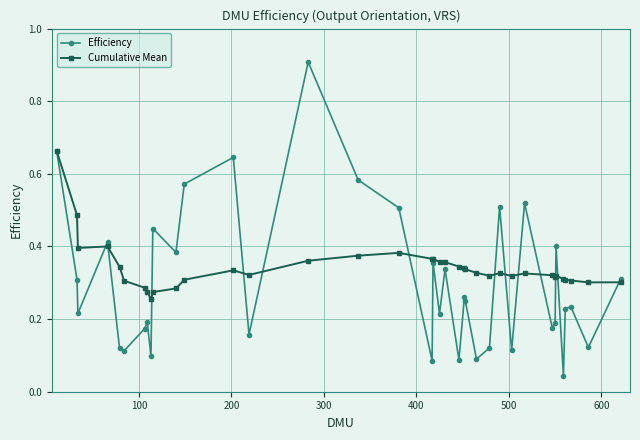

List the series in order of their peak value, lowest first.

Cumulative Mean, Efficiency